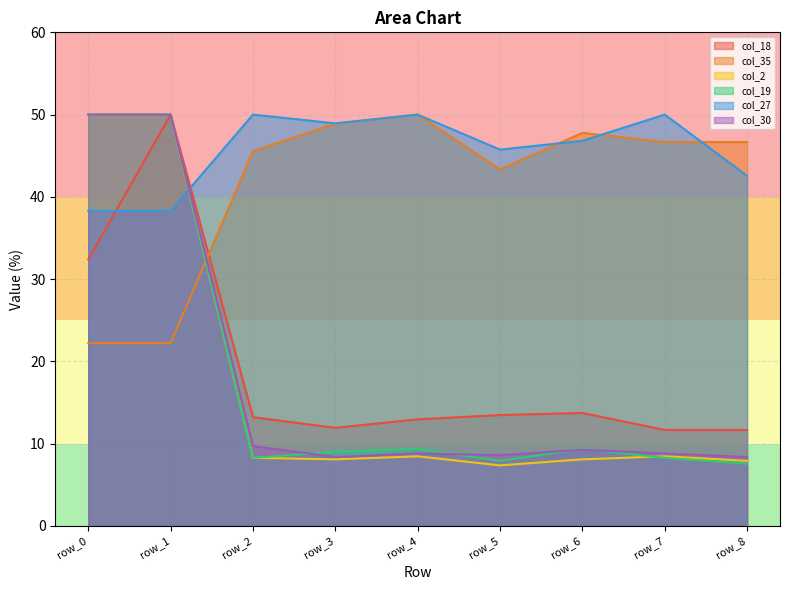

What is the difference between the second highest and minimum values in the col_27 series?

11.7